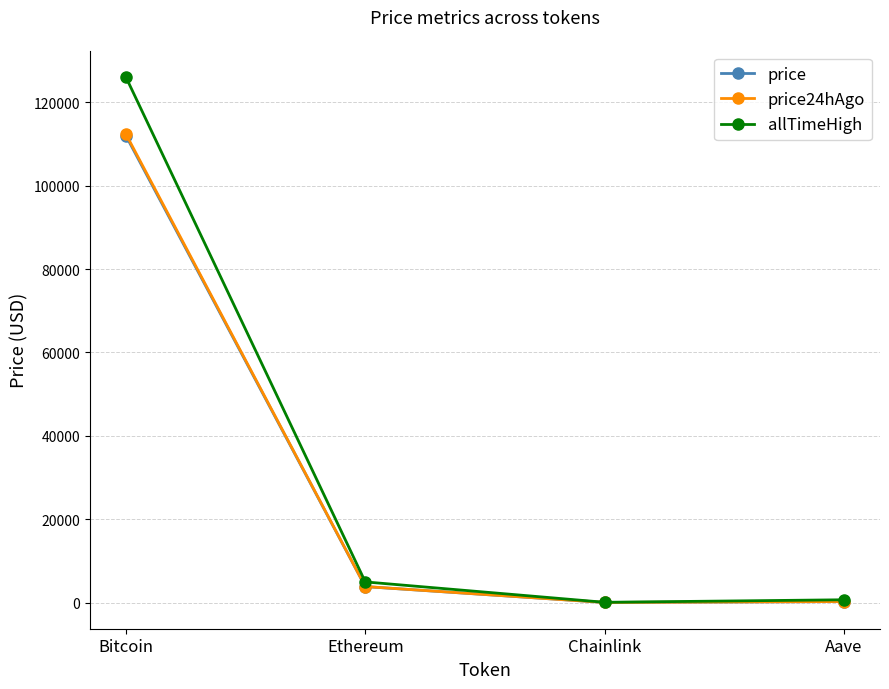

True or false: price has more than 0 interior local peaks.

False